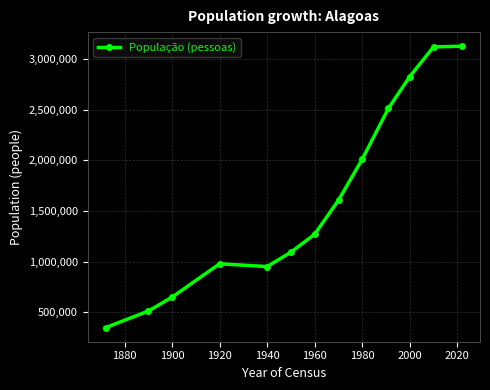

What is the greatest value displayed?

3127683